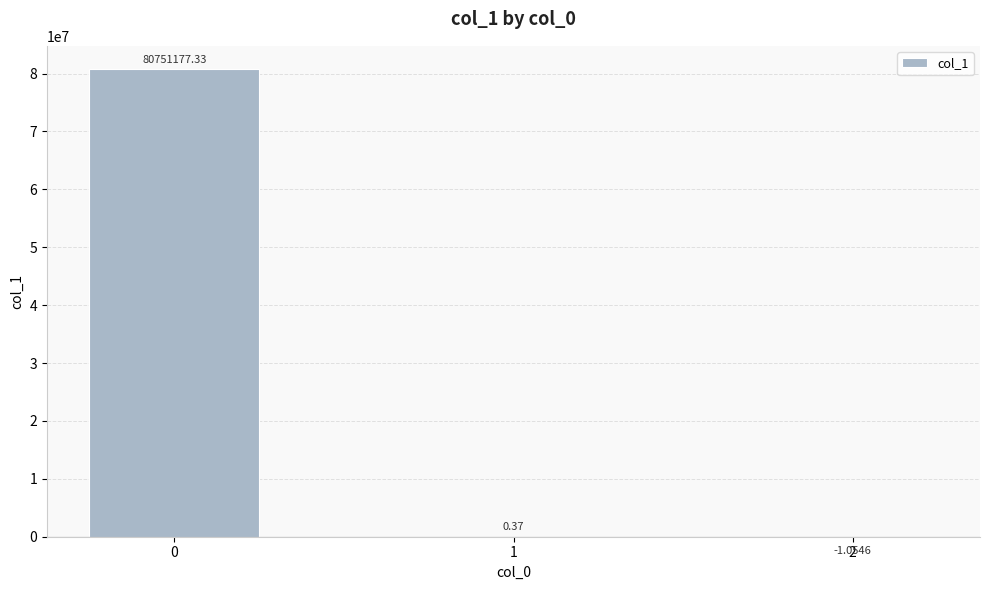

Is it true that the value at 0 is 133189931.3?

False